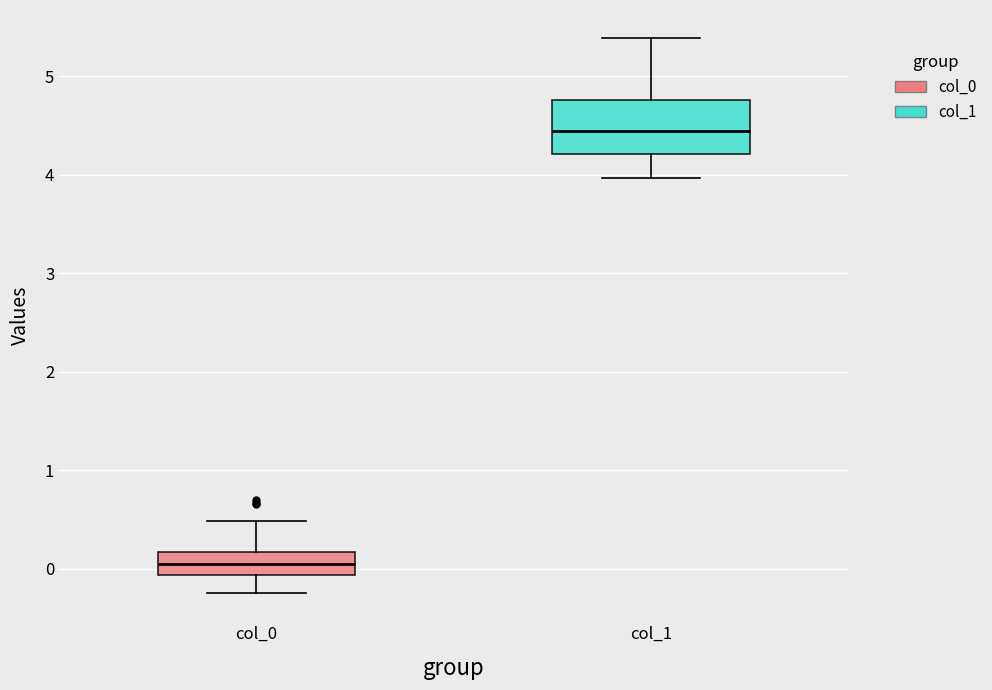

Which box's median line is the highest?

col_1